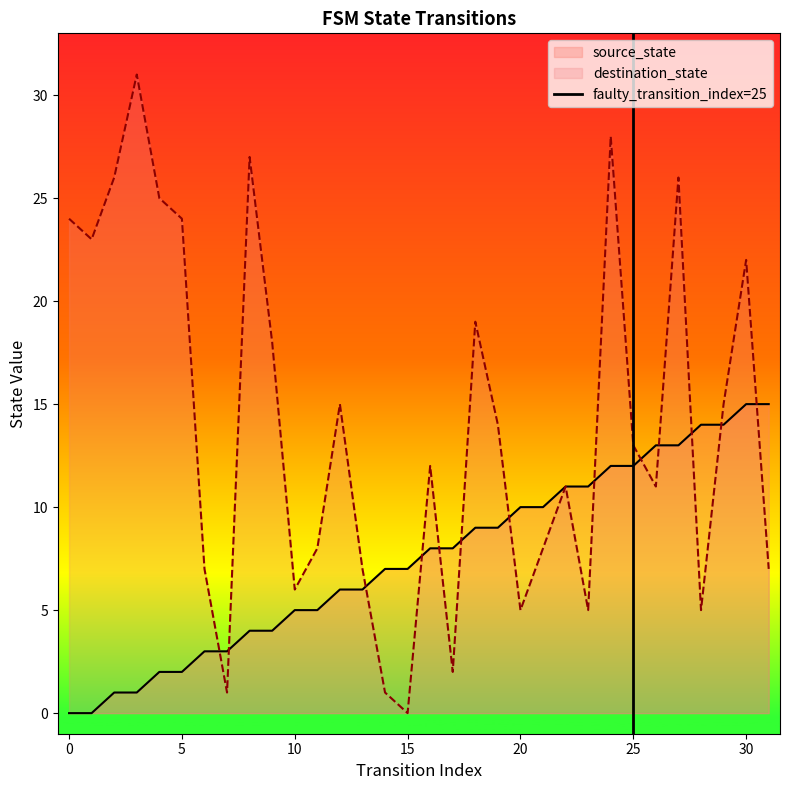

How many values are between 0 and 1?

2